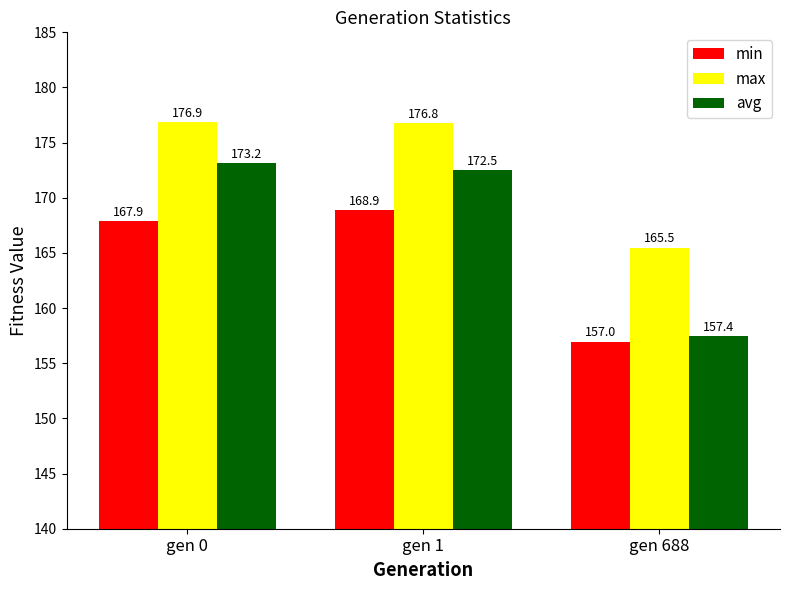

What is the average value of the max series?

173.0